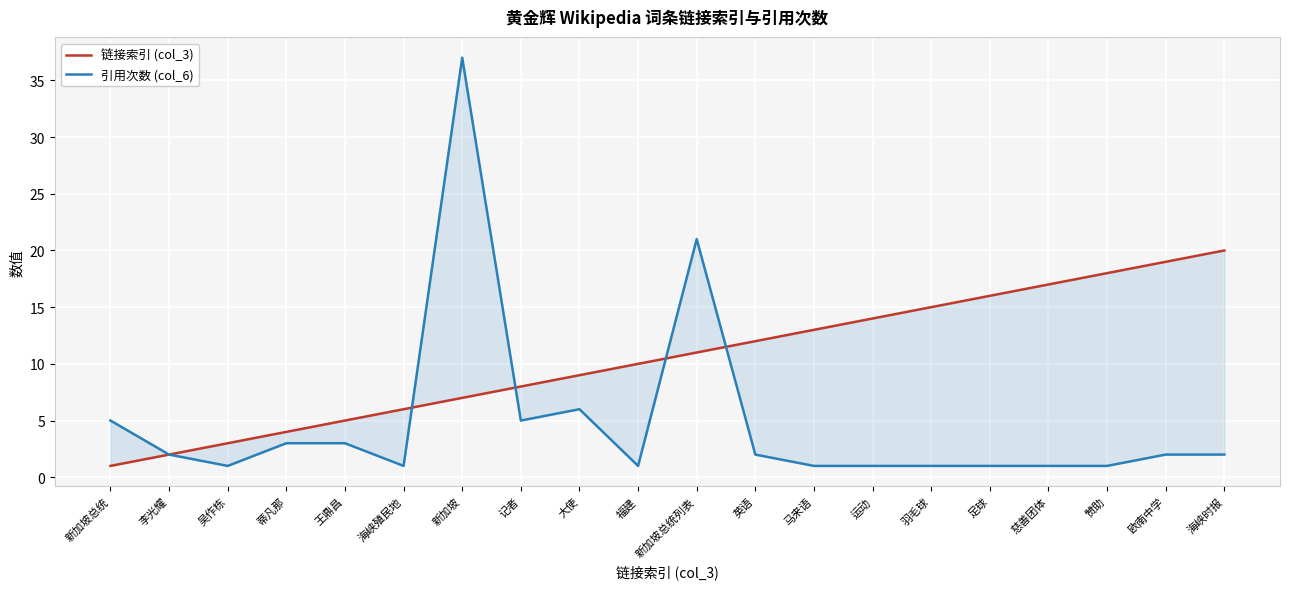

Which series has the largest range (max minus min)?

引用次数 (col_6)